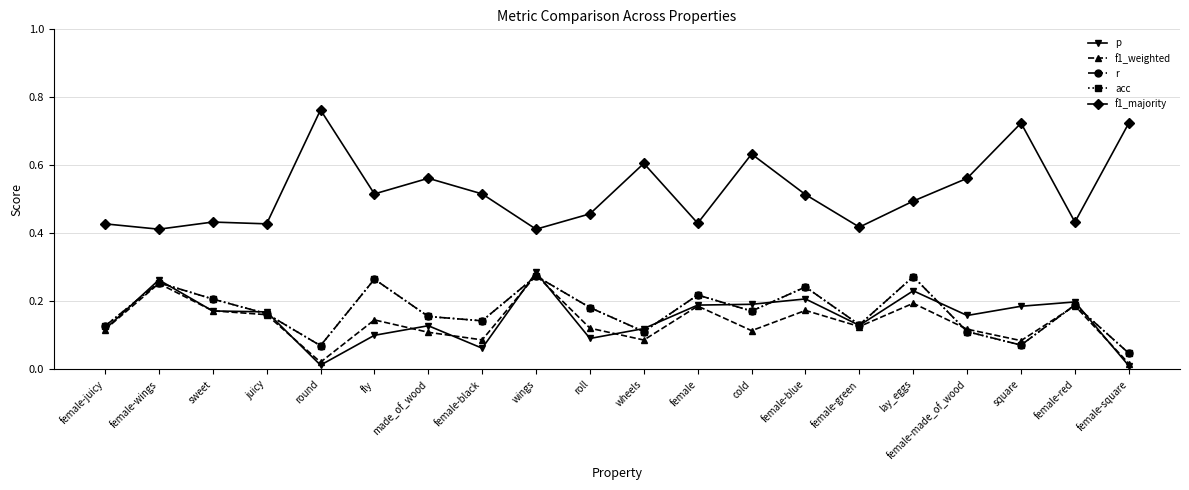

Reading left to right, transcribe all the data shown in this chart.

p: female-juicy=0.1	female-wings=0.3	sweet=0.2	juicy=0.2	round=0.0	fly=0.1	made_of_wood=0.1	female-black=0.1	wings=0.3	roll=0.1	wheels=0.1	female=0.2	cold=0.2	female-blue=0.2	female-green=0.1	lay_eggs=0.2	female-made_of_wood=0.2	square=0.2	female-red=0.2	female-square=0.0
f1_weighted: female-juicy=0.1	female-wings=0.3	sweet=0.2	juicy=0.2	round=0.0	fly=0.1	made_of_wood=0.1	female-black=0.1	wings=0.3	roll=0.1	wheels=0.1	female=0.2	cold=0.1	female-blue=0.2	female-green=0.1	lay_eggs=0.2	female-made_of_wood=0.1	square=0.1	female-red=0.2	female-square=0.0
r: female-juicy=0.1	female-wings=0.3	sweet=0.2	juicy=0.2	round=0.1	fly=0.3	made_of_wood=0.2	female-black=0.1	wings=0.3	roll=0.2	wheels=0.1	female=0.2	cold=0.2	female-blue=0.2	female-green=0.1	lay_eggs=0.3	female-made_of_wood=0.1	square=0.1	female-red=0.2	female-square=0.0
acc: female-juicy=0.1	female-wings=0.3	sweet=0.2	juicy=0.2	round=0.1	fly=0.3	made_of_wood=0.2	female-black=0.1	wings=0.3	roll=0.2	wheels=0.1	female=0.2	cold=0.2	female-blue=0.2	female-green=0.1	lay_eggs=0.3	female-made_of_wood=0.1	square=0.1	female-red=0.2	female-square=0.0
f1_majority: female-juicy=0.4	female-wings=0.4	sweet=0.4	juicy=0.4	round=0.8	fly=0.5	made_of_wood=0.6	female-black=0.5	wings=0.4	roll=0.5	wheels=0.6	female=0.4	cold=0.6	female-blue=0.5	female-green=0.4	lay_eggs=0.5	female-made_of_wood=0.6	square=0.7	female-red=0.4	female-square=0.7